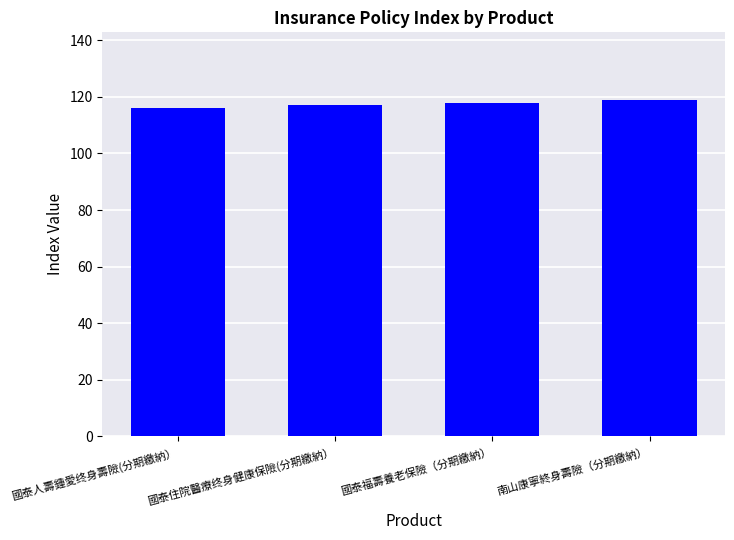

The chart shows a value of 118 at 國泰福壽養老保險（分期繳納）. True or false?

True